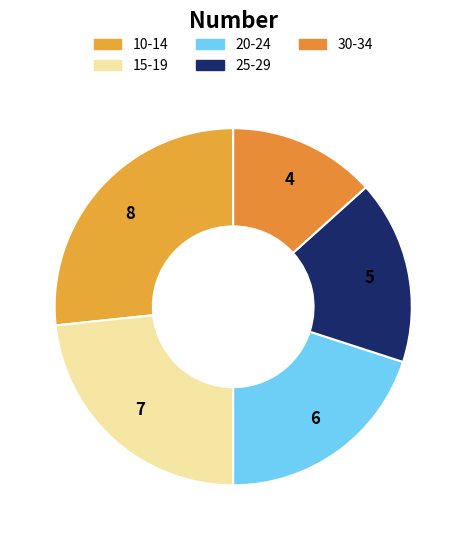

Does any single category account for the majority?

No